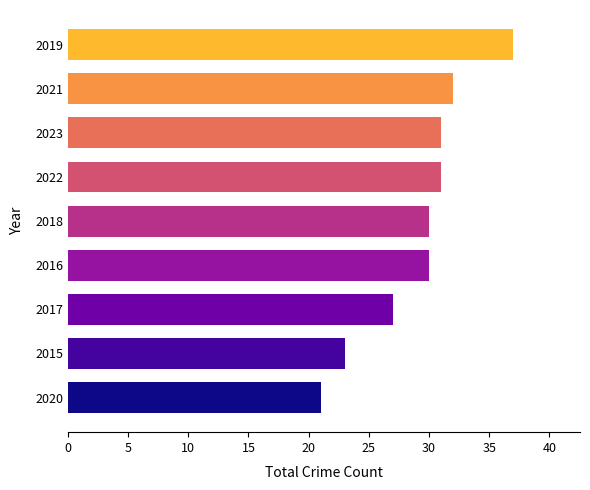

Reading top to bottom, what are all the values shown in this chart?

37	32	31	31	30	30	27	23	21